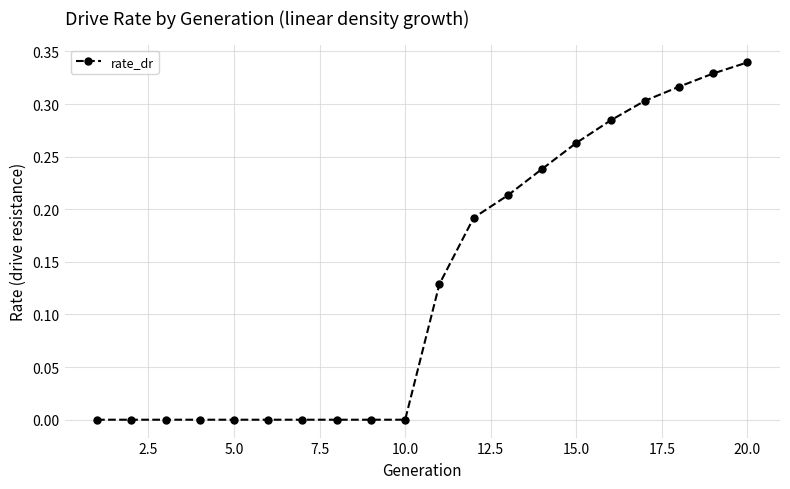

What is the sum of all values?

2.6